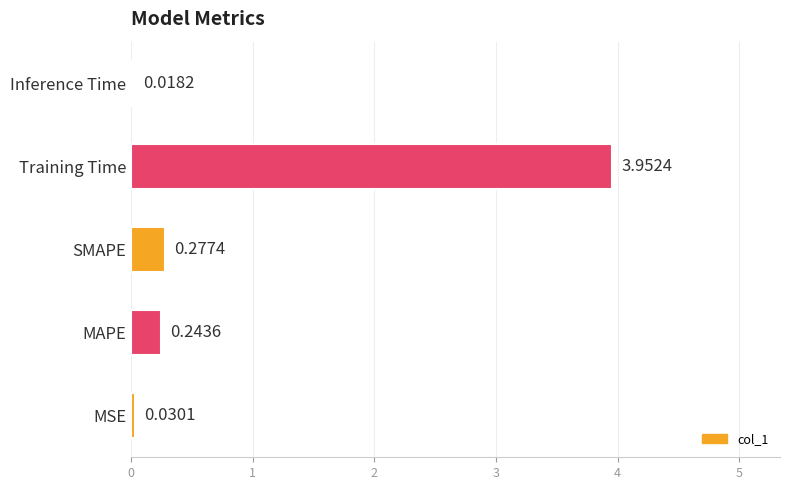

Which category has the lowest value across all series?

Inference Time